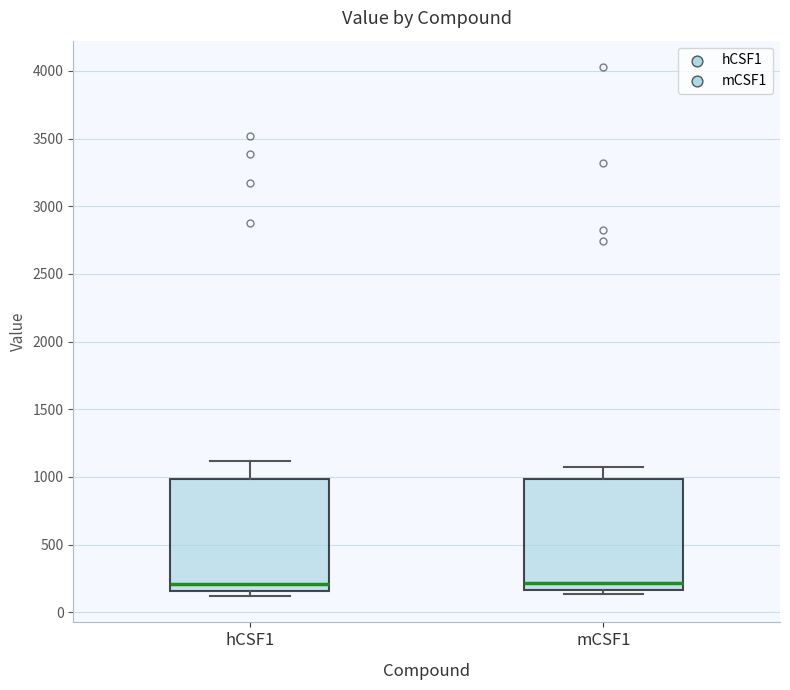

Reading left to right, transcribe this box plot: for each box, give where its median line is, the range the box spans, and where its two whiskers end, as read against the y-axis. The values are not printed on the chart, so give them approximately, as read against the axis.

hCSF1: median 200, box 150 to 1000, whiskers 100 to 1100
mCSF1: median 200, box 150 to 1000, whiskers 150 (just below the box's lower edge) to 1050